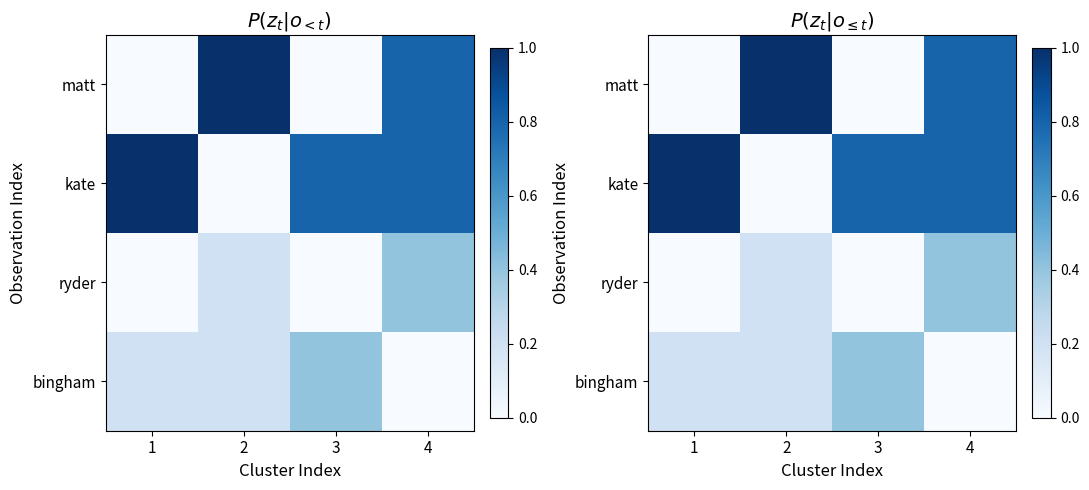

What is the maximum value shown in the chart?

1.0